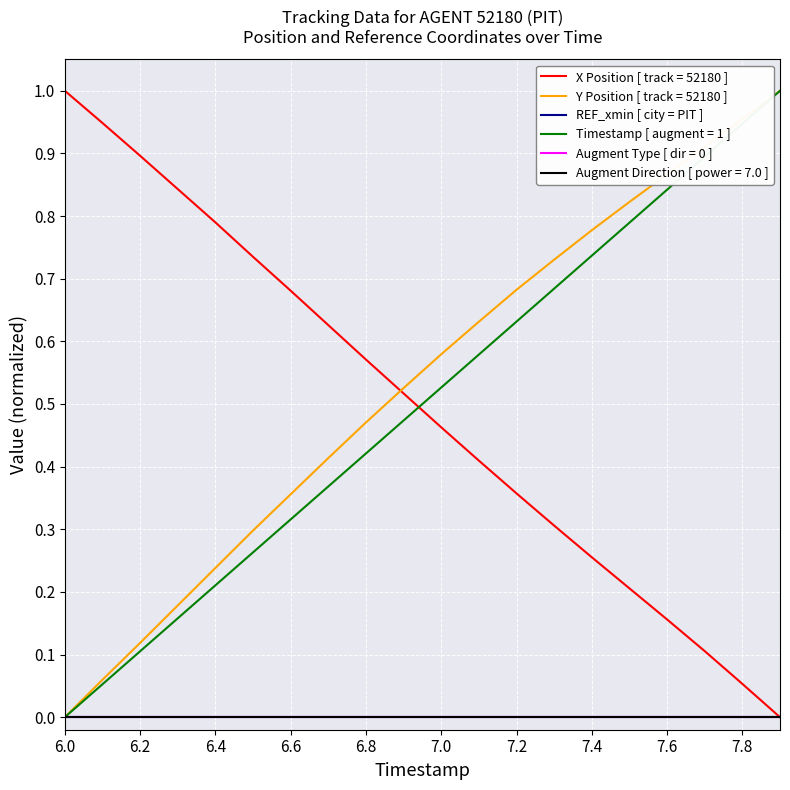

Does the chart display data point markers on the line(s)?

No